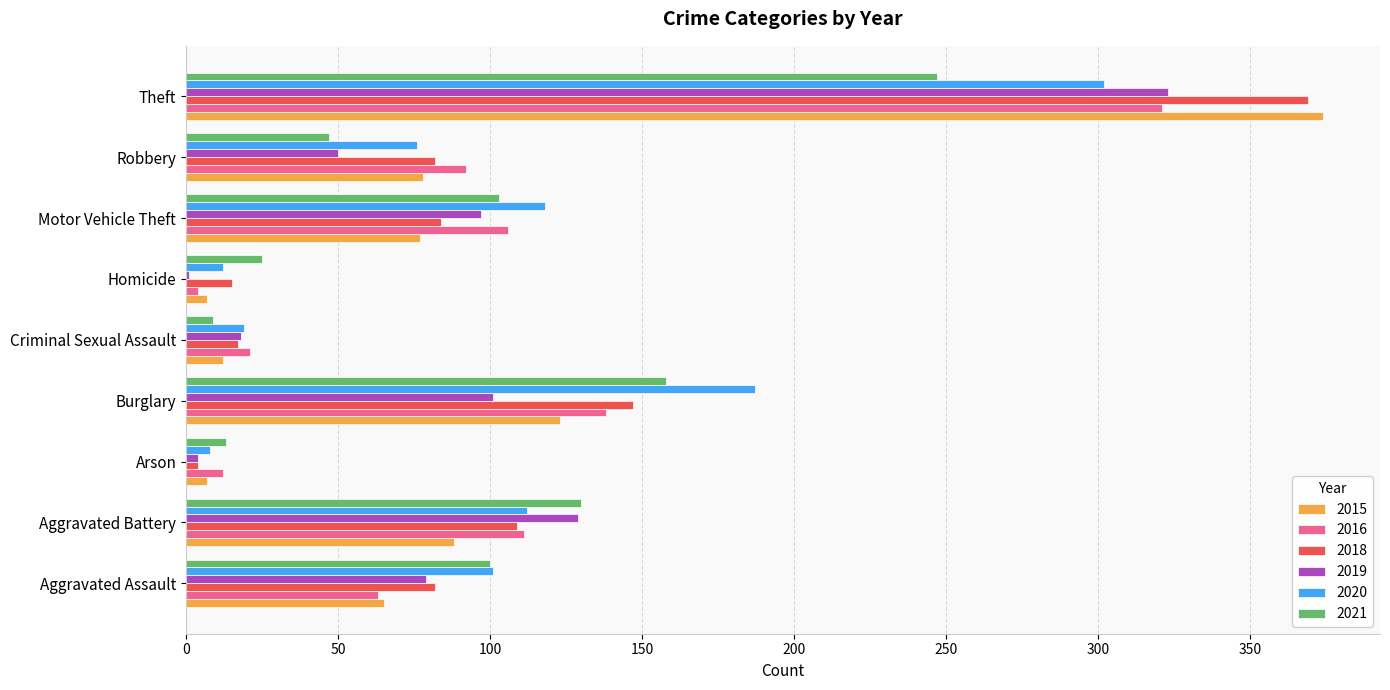

What is the sum of all 2015 values?

831